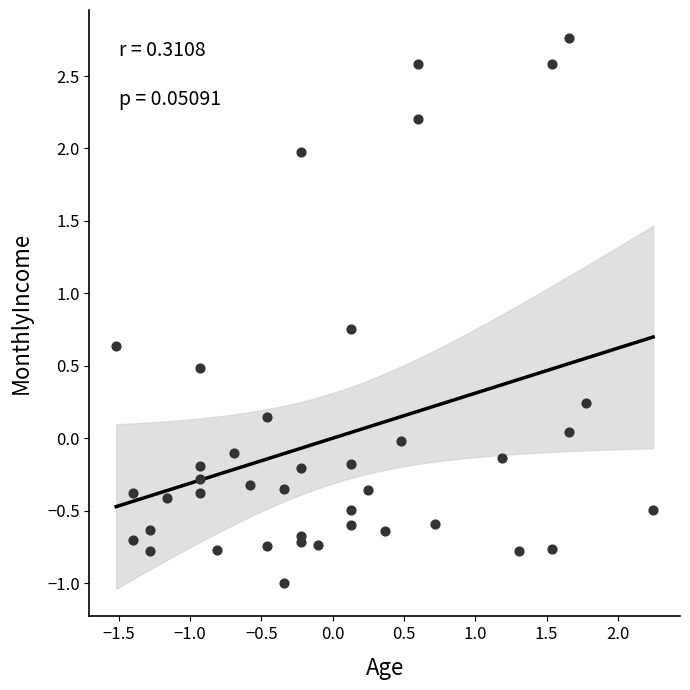

What is the range of Y values (max minus min)?

3.8